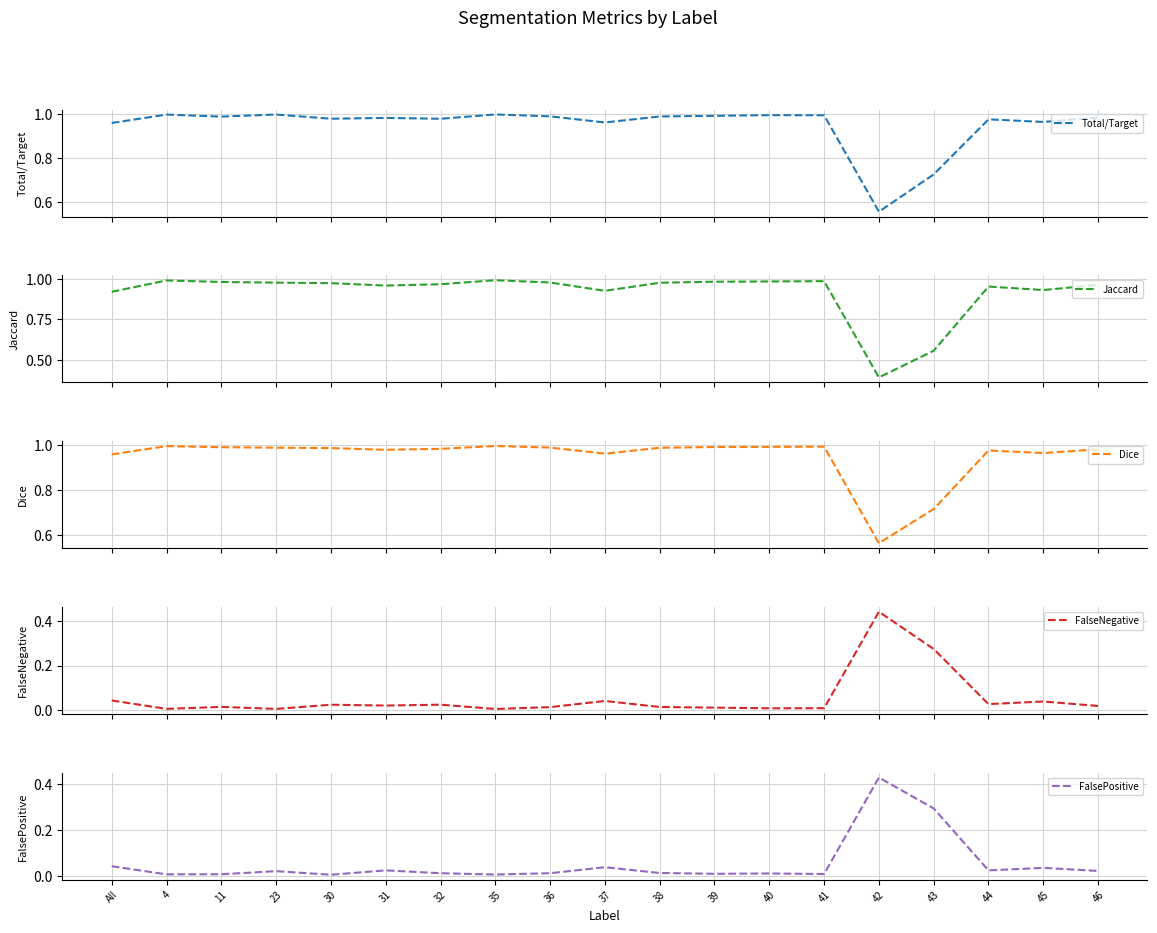

Count the number of categories in the chart.

19